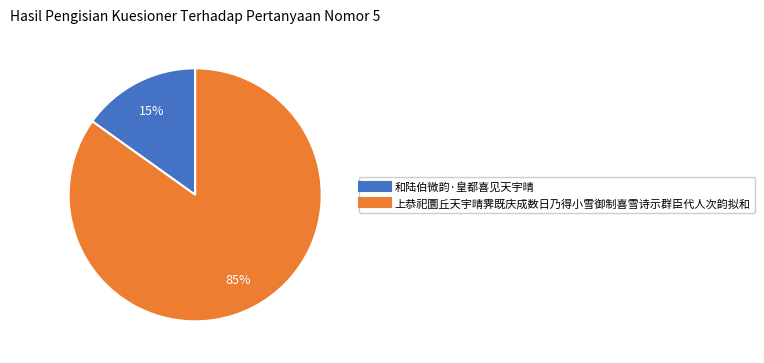

True or false: 和陆伯微韵·皇都喜见天宇晴 accounts for 15% of the total.

True